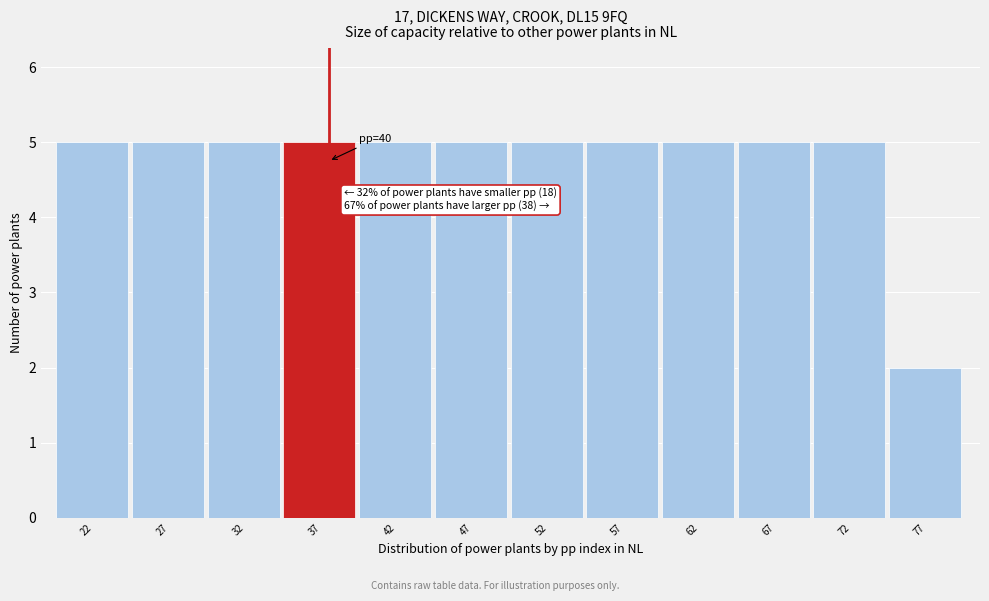

Reading left to right, what are all the values shown in this chart?

5	5	5	5	5	5	5	5	5	5	5	2